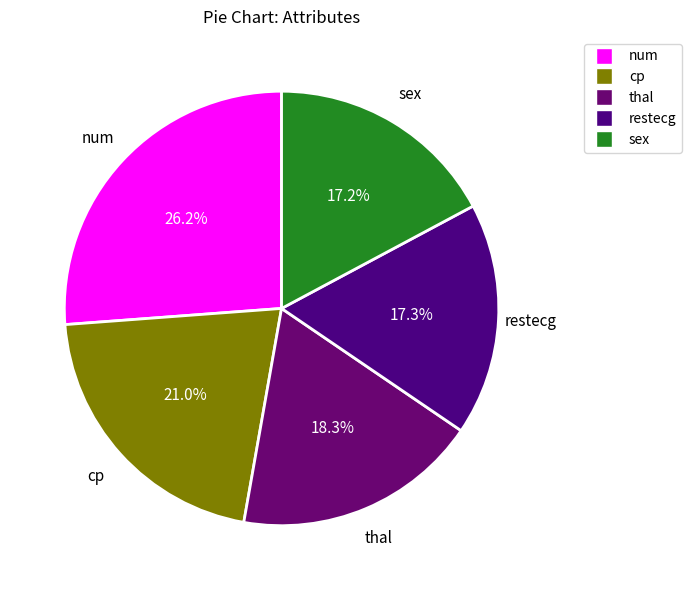

How much of the chart is everything except num?

73.8%